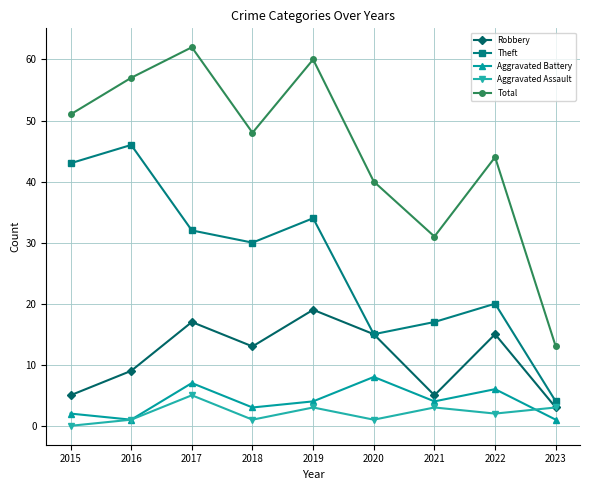

True or false: Total has a value of 80 at 2015.

False